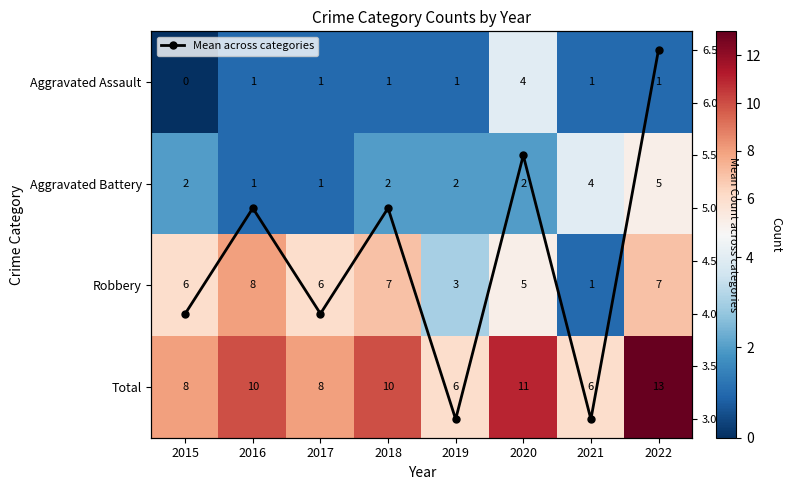

Which series has the largest total across all categories?

Total